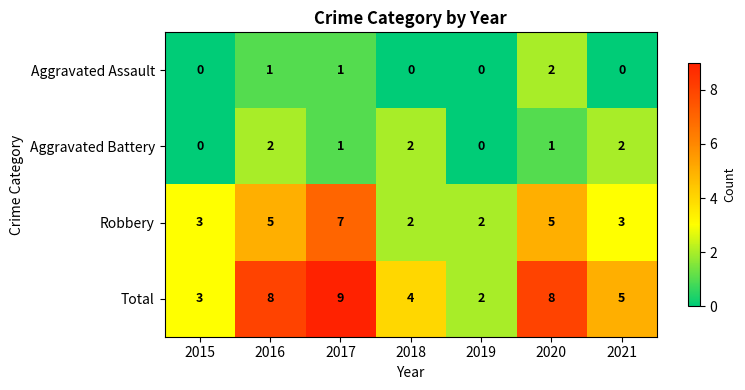

The Total series shows 3 at 2016. True or false?

False